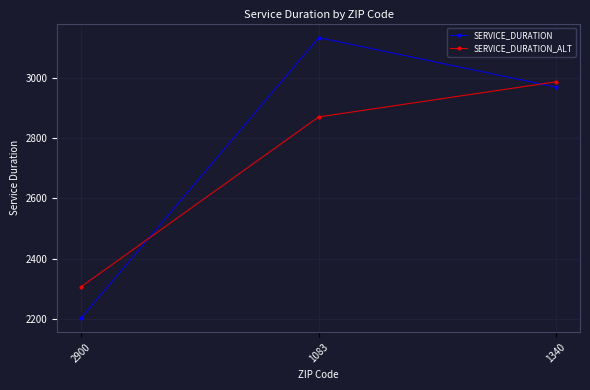

At which label is SERVICE_DURATION closest to 2668?

1340